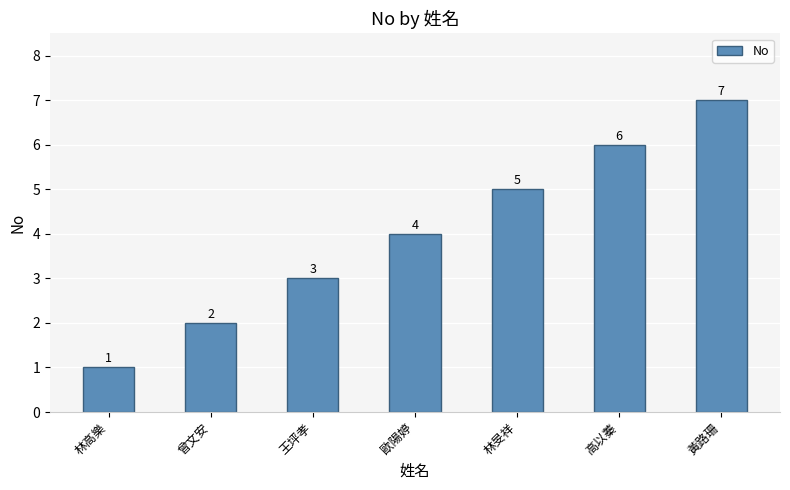

Reading left to right, list all the values displayed in this chart.

1	2	3	4	5	6	7